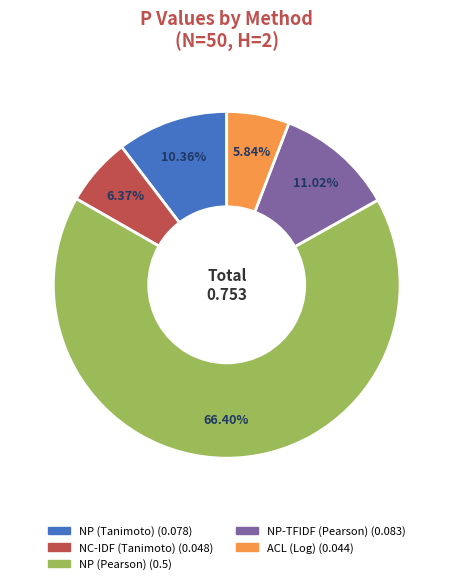

What percentage is the NC-IDF (Tanimoto) slice, to the nearest percent?

6%